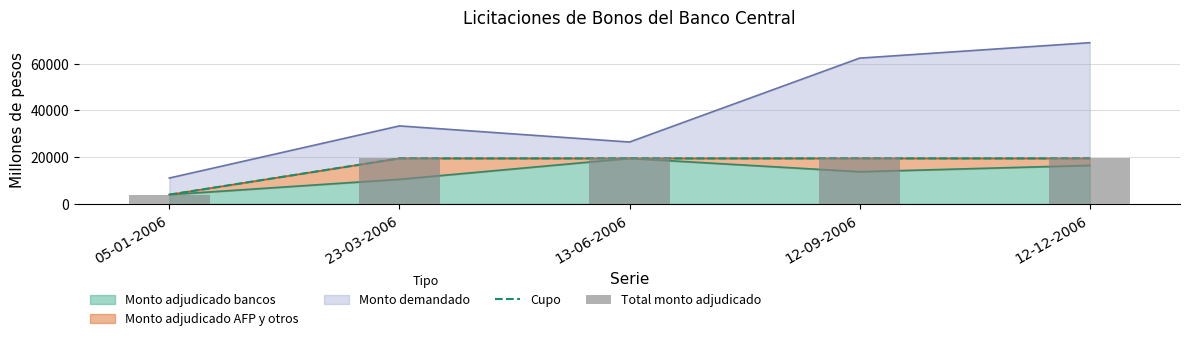

Where is Cupo nearest to the value 11750?

05-01-2006